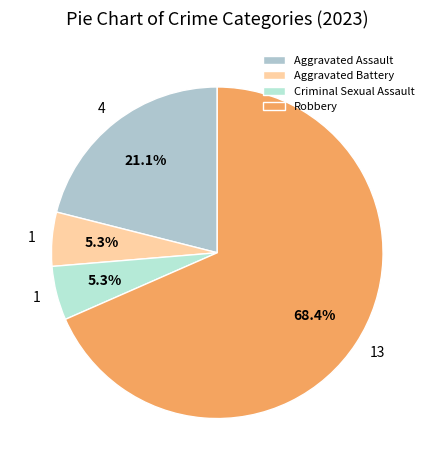

How many slices are in this pie chart?

4